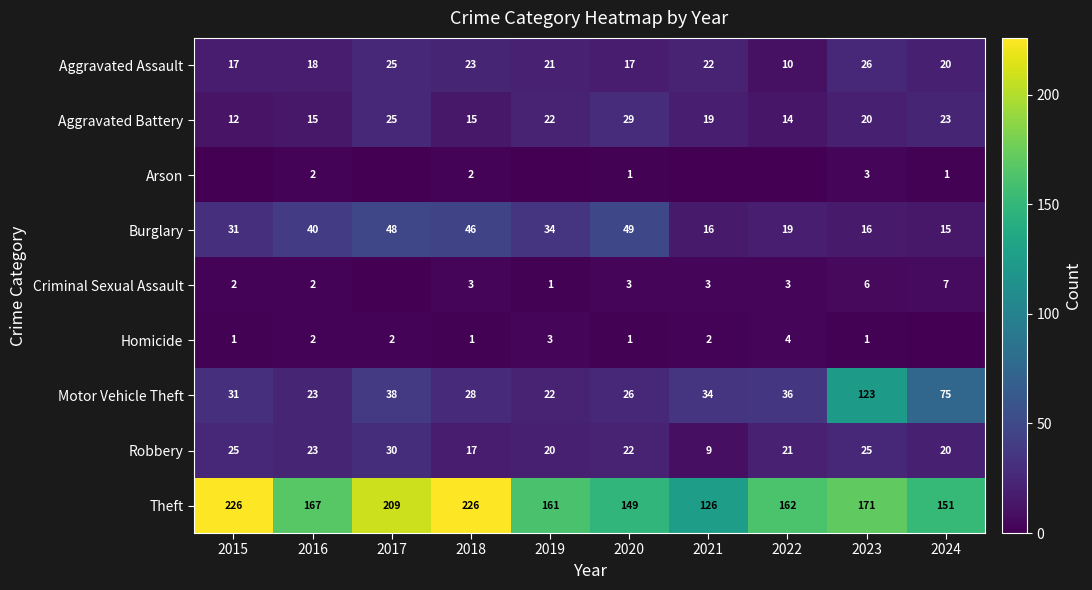

What is the greatest value displayed?

226